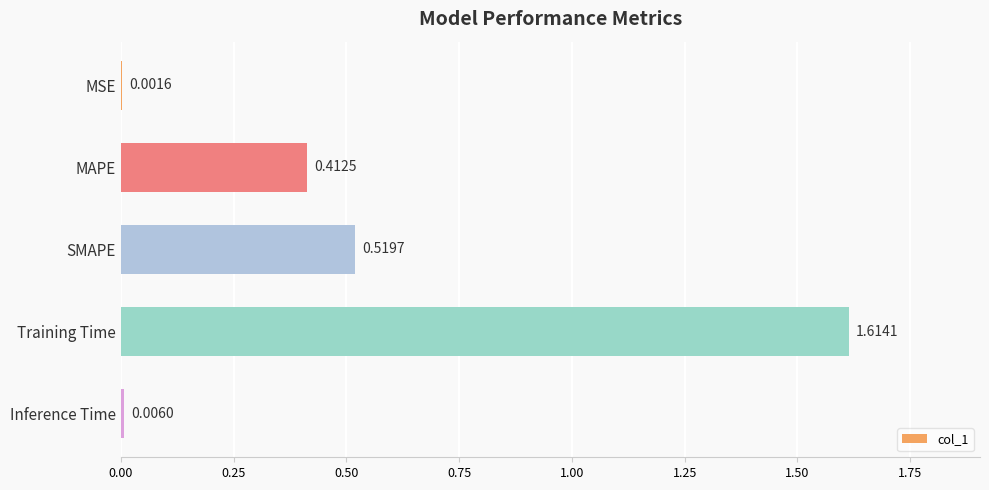

Which has a higher value, Training Time or MSE?

Training Time